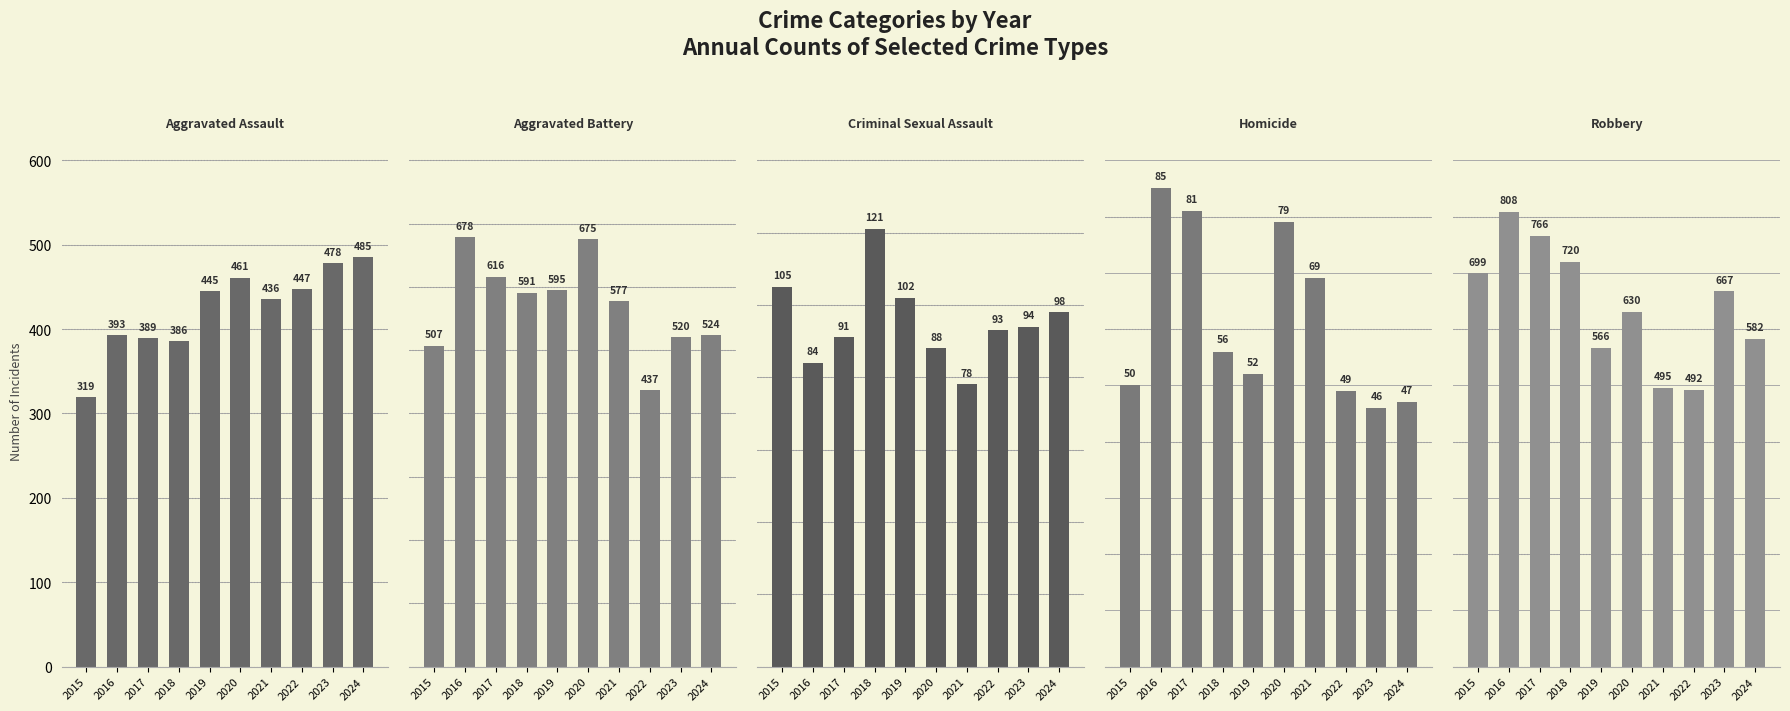

Where is Criminal Sexual Assault nearest to the value 99?

2024